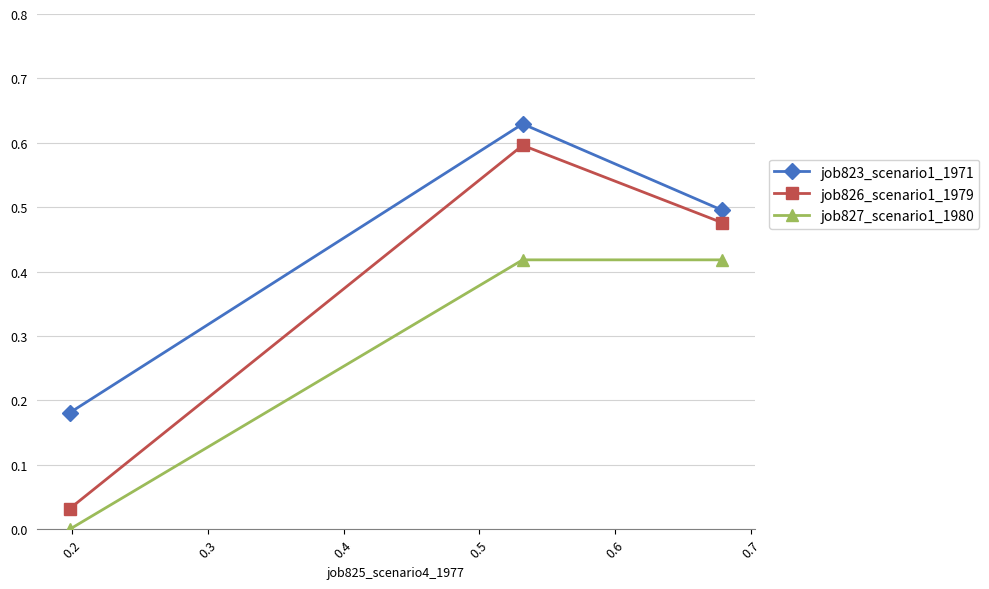

Which series has the largest total across all categories?

job823_scenario1_1971